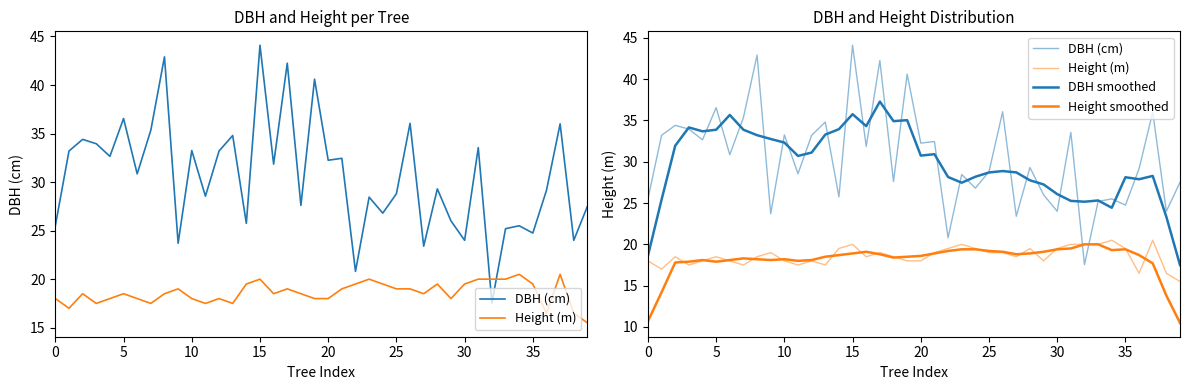

Is it true that Height (m) equals 8.1 at 12?

False